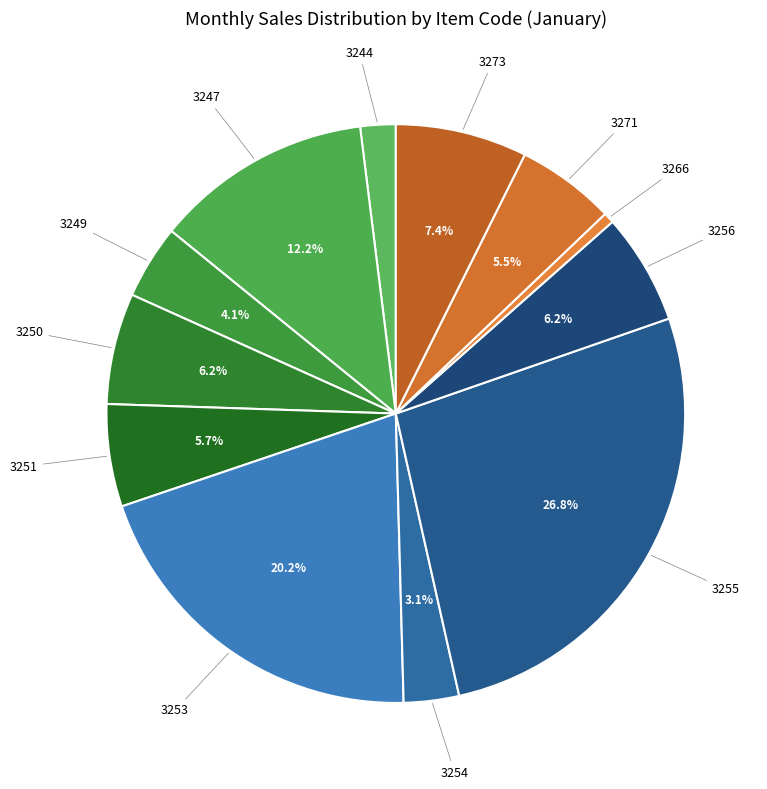

How many segments does this pie chart have?

12